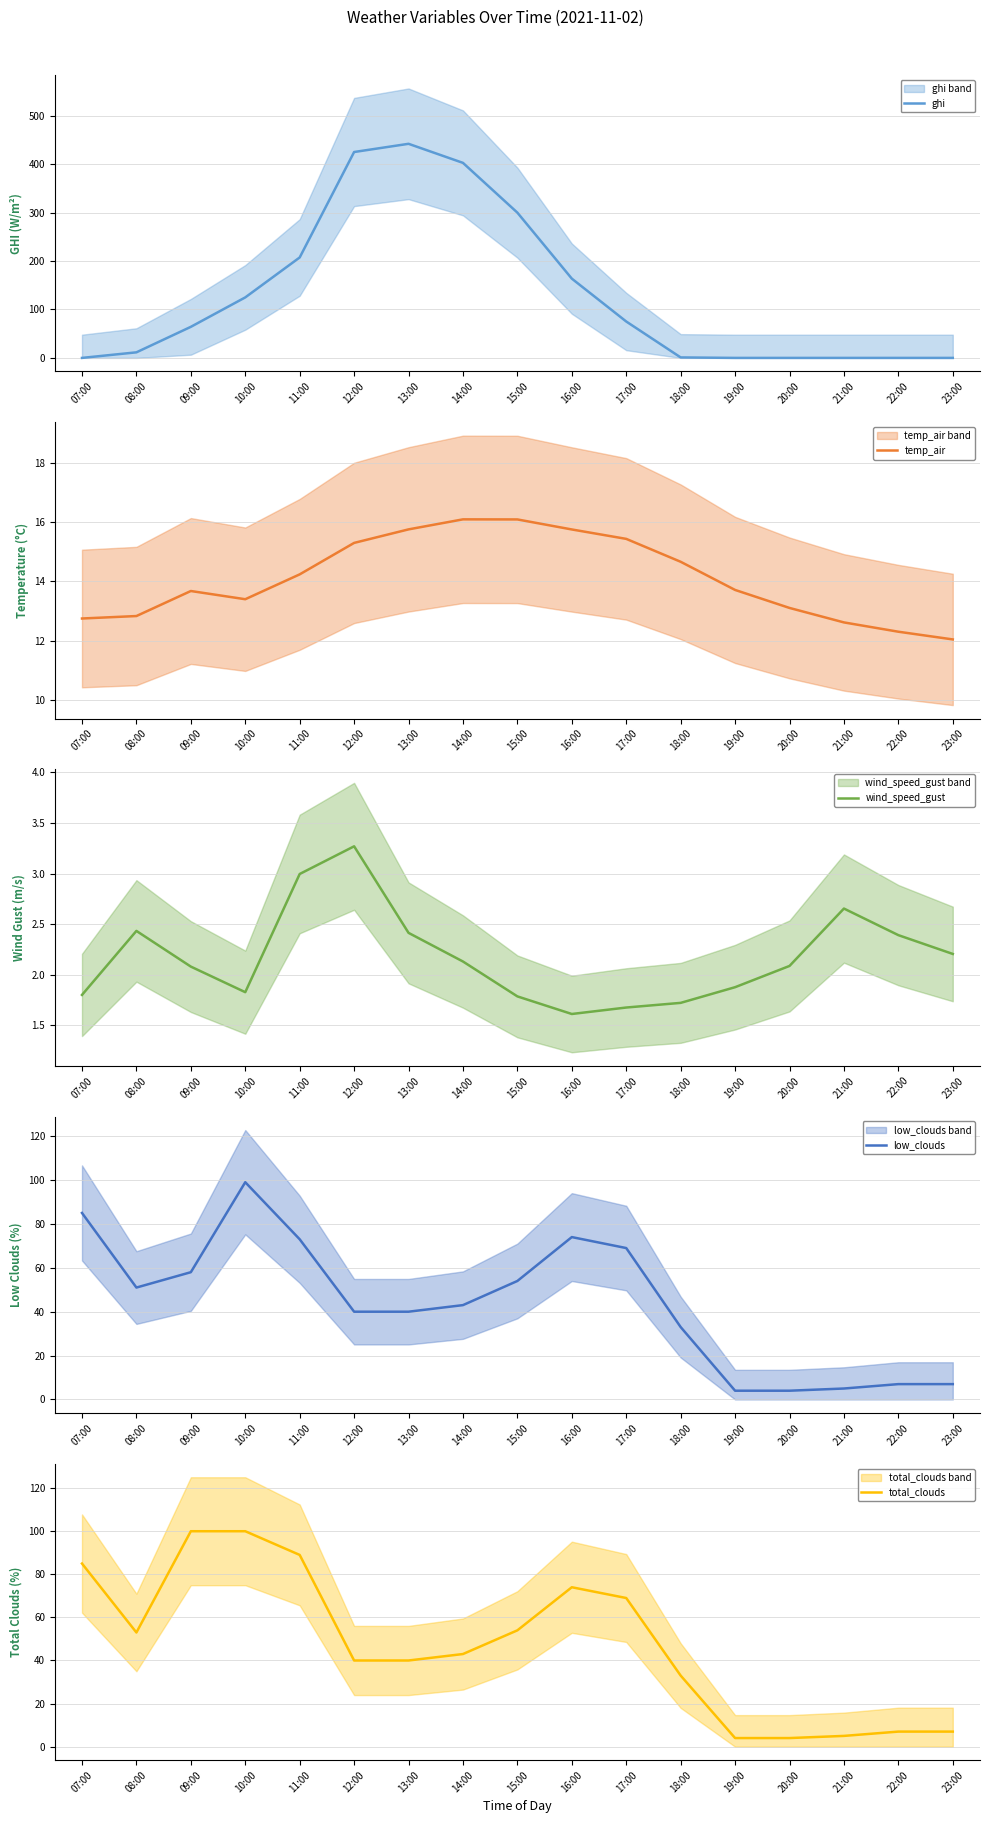

What is the label of the 1st point from the left?

07:00